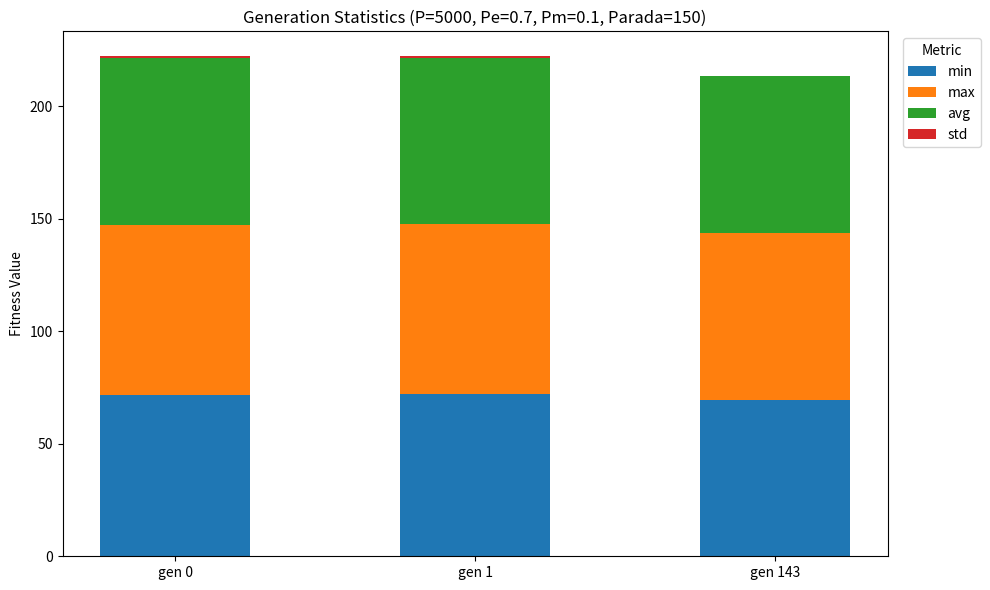

What is the highest value of the min series?

72.0